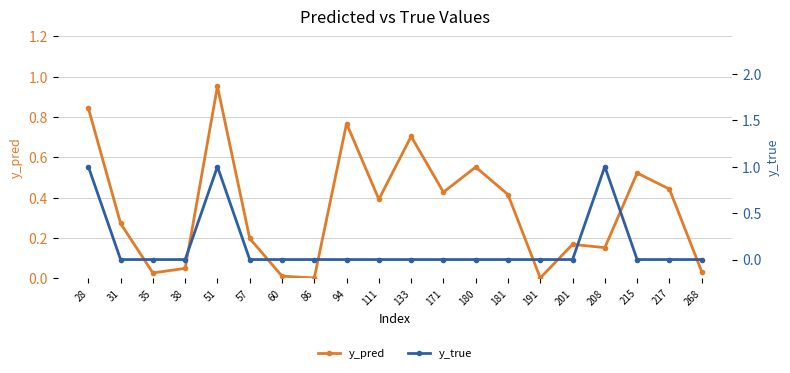

Which has a higher value, 86 or 57?

57